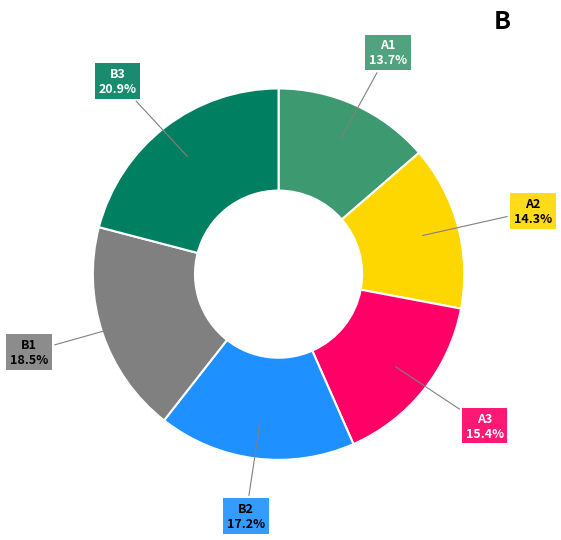

What is the ratio of the value at A3 to the value at A1?

1.1